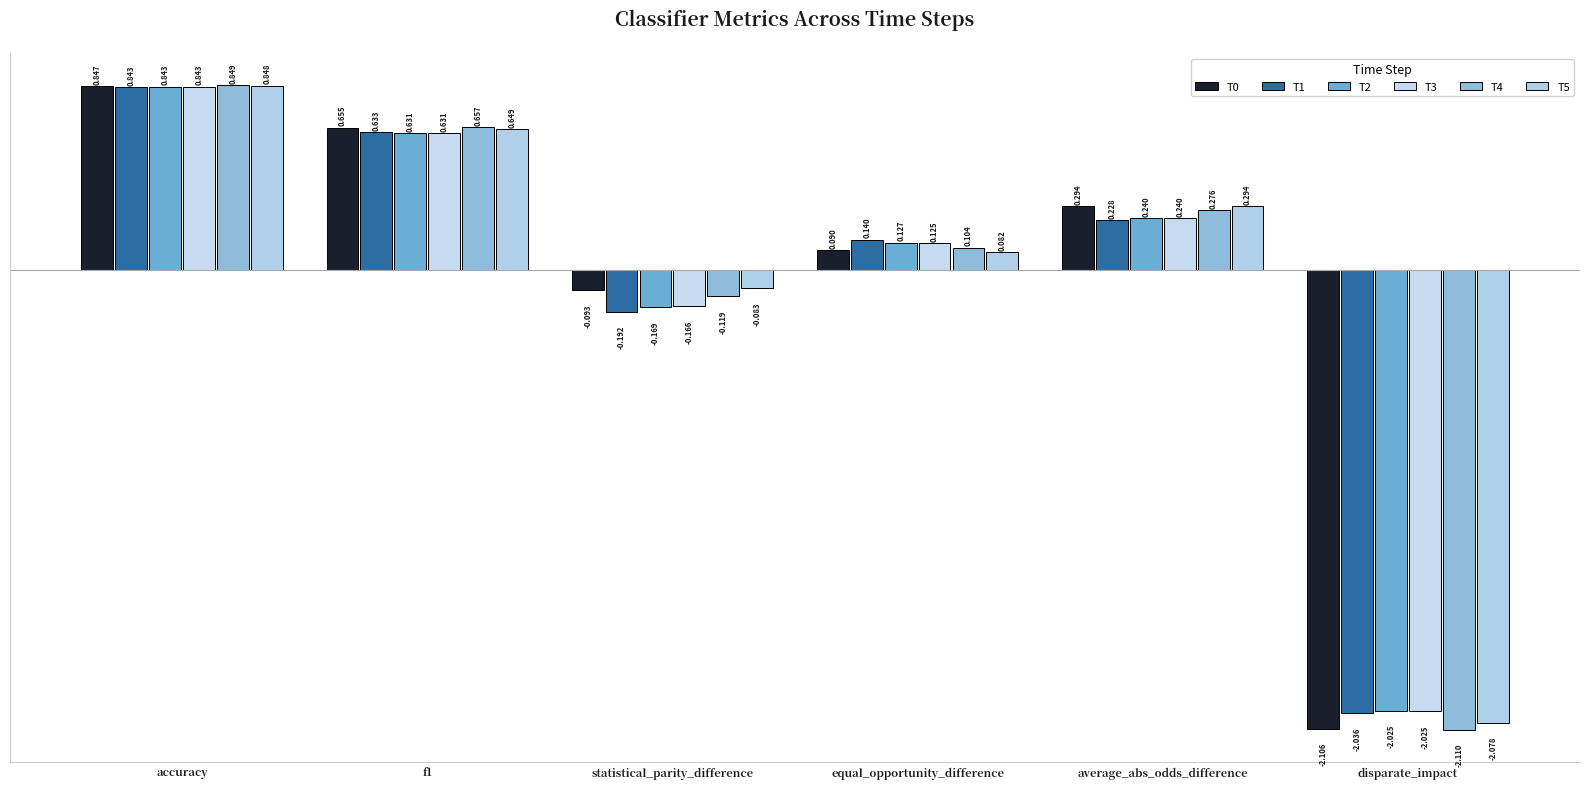

Count the number of data series in this chart.

6